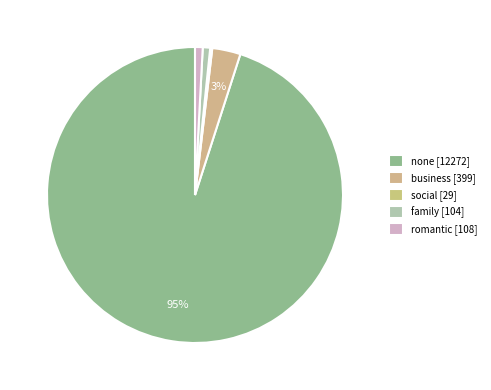

Is none the majority of the pie?

Yes